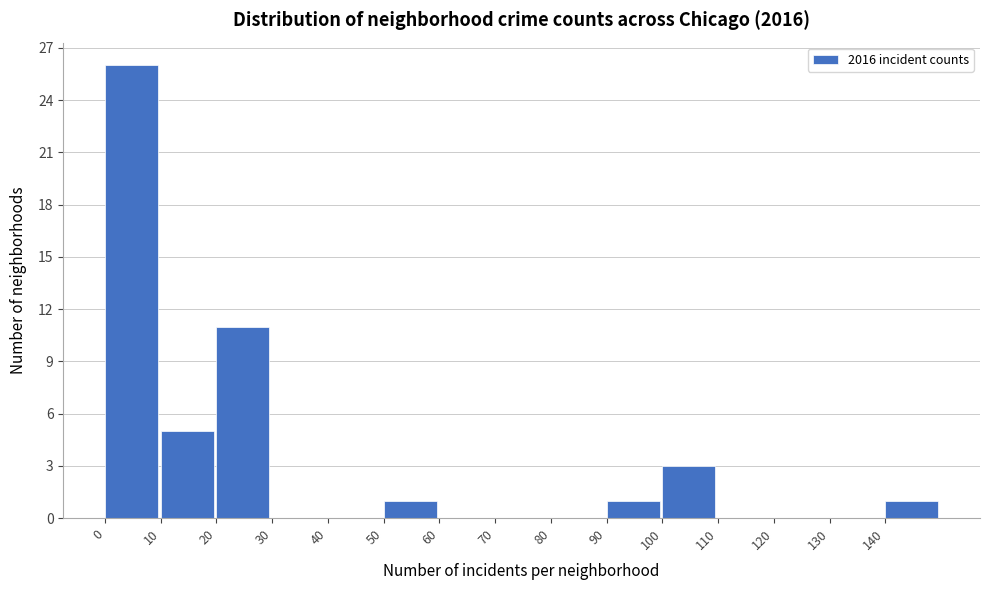

Reading left to right, list every bar in this chart as the range it spans on the x-axis followed by its height. The values are not printed on the chart, so give them approximately, as read against the axis.

0 to 10: 26
10 to 20: 5
20 to 30: 11
30 to 40: 0
40 to 50: 0
50 to 60: 1
60 to 70: 0
70 to 80: 0
80 to 90: 0
90 to 100: 1
100 to 110: 3
110 to 120: 0
120 to 130: 0
130 to 140: 0
140 to 150: 1